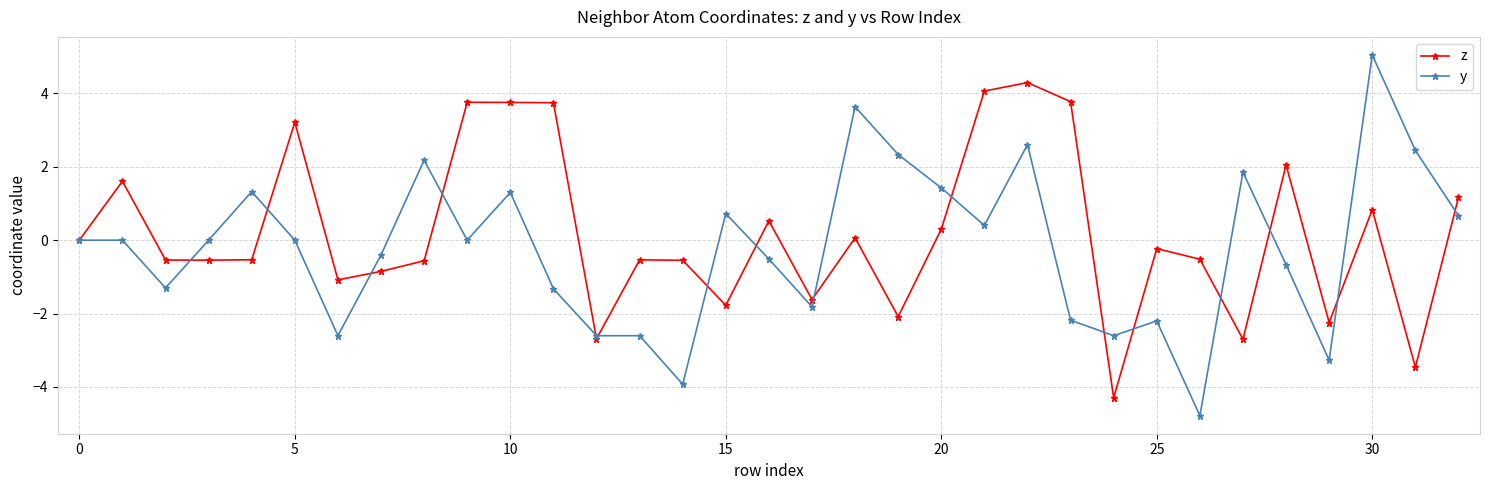

At how many categories does at least one series exceed -3?

33